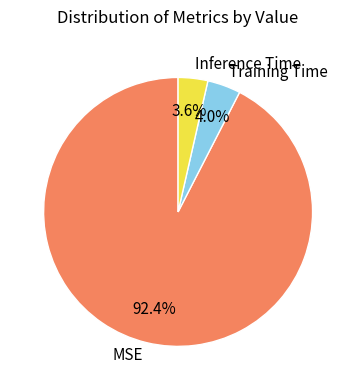

To the nearest percent, what portion does Training Time represent?

4%